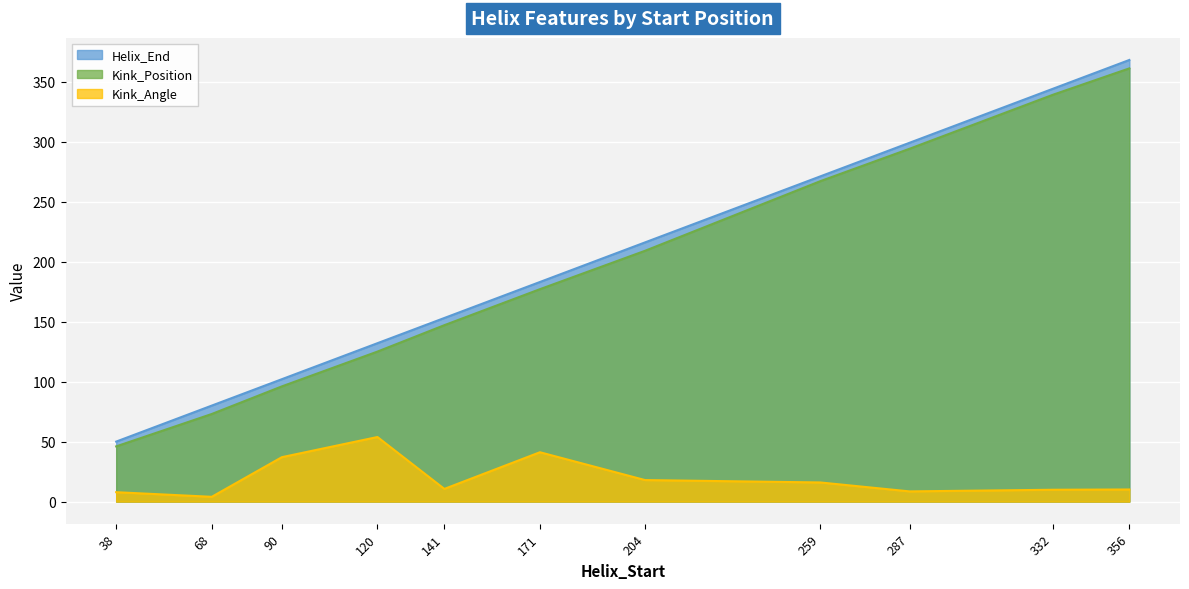

True or false: Kink_Position and Helix_End cross at least once.

False